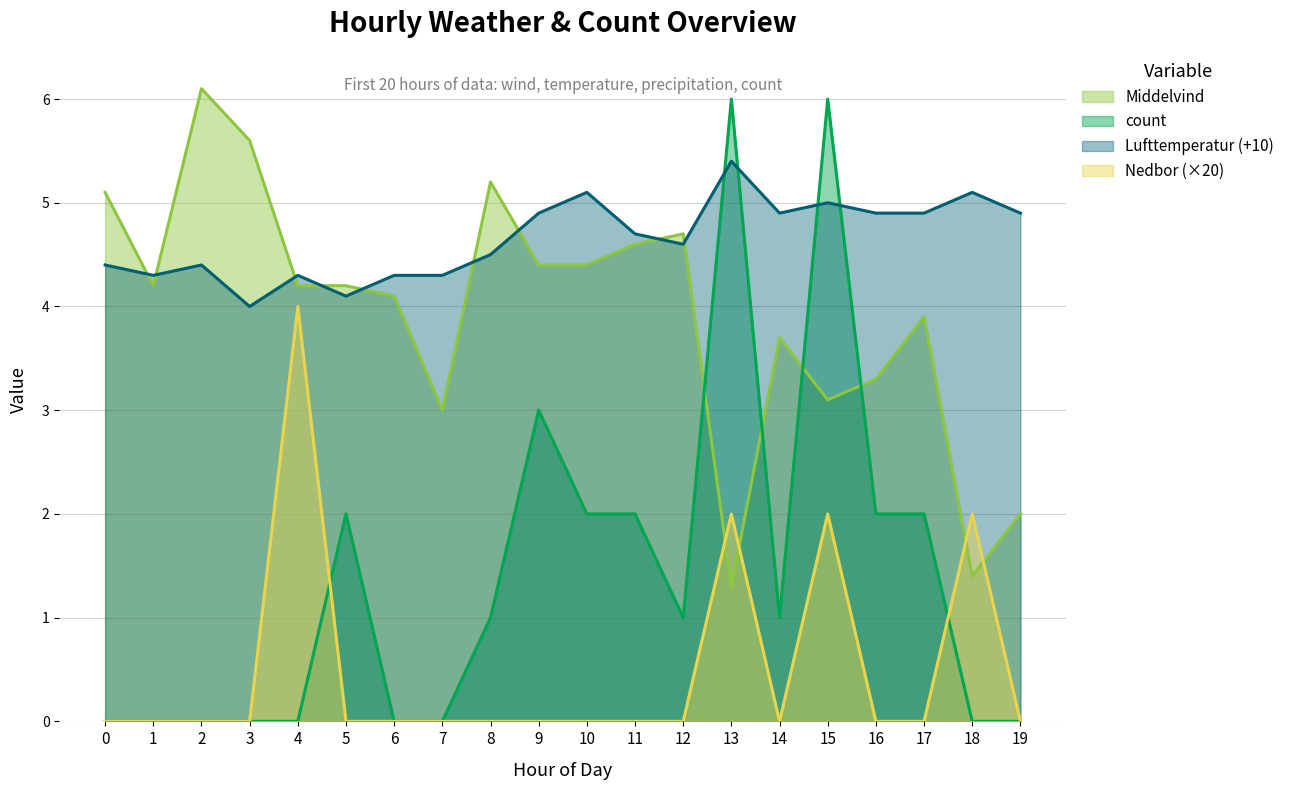

Which has a higher value, 14 or 11?

11